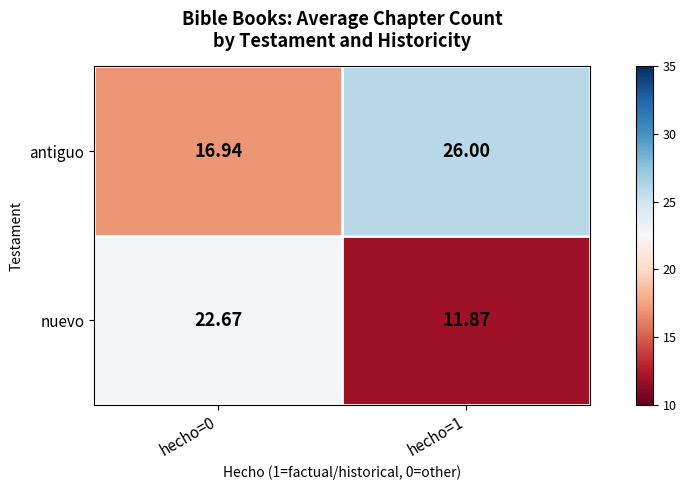

Which series has the largest total across all categories?

antiguo